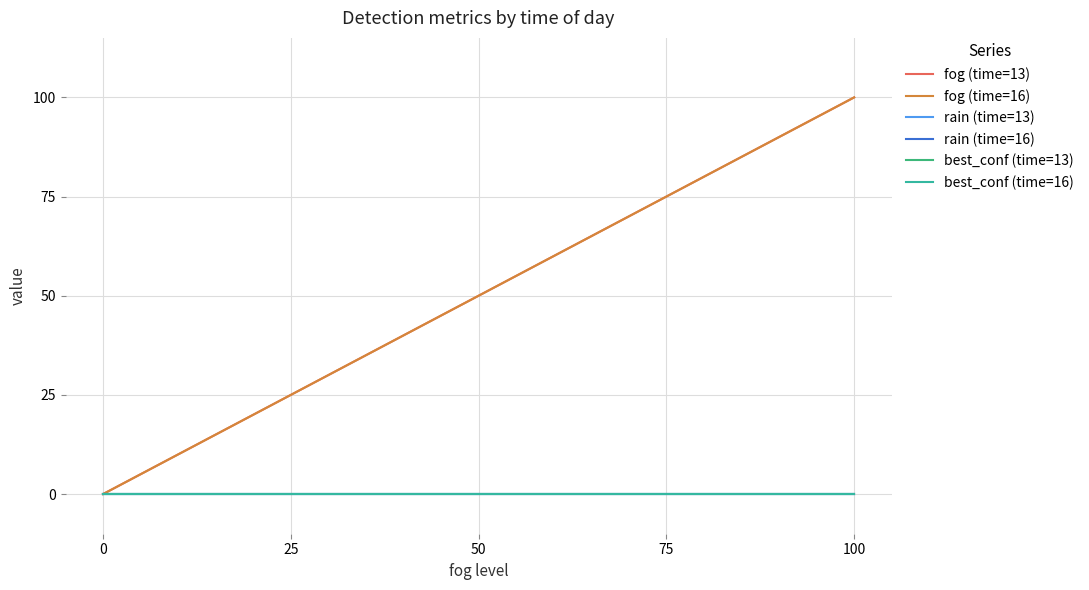

At 25, list the series in order from smallest to largest.

rain (time=13), rain (time=16), best_conf (time=13), best_conf (time=16), fog (time=13), fog (time=16)